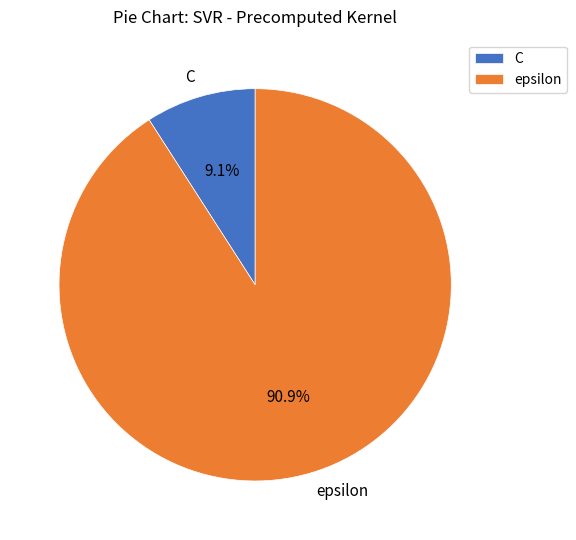

Which category accounts for the majority?

epsilon